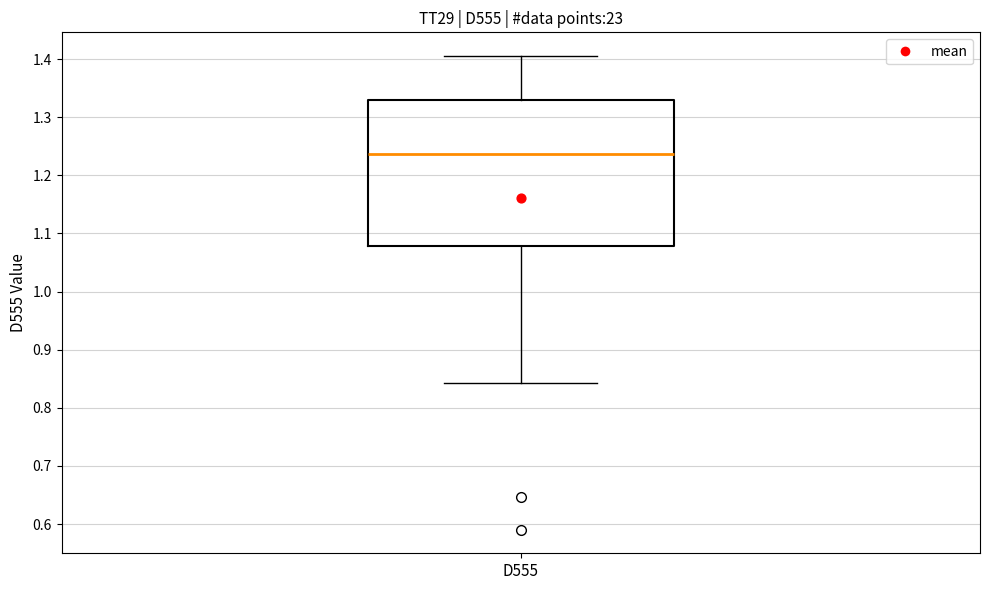

Where does the lower whisker of the box for D555 end on the y-axis? The values are not printed on the chart, so give them approximately, as read against the axis.

0.84